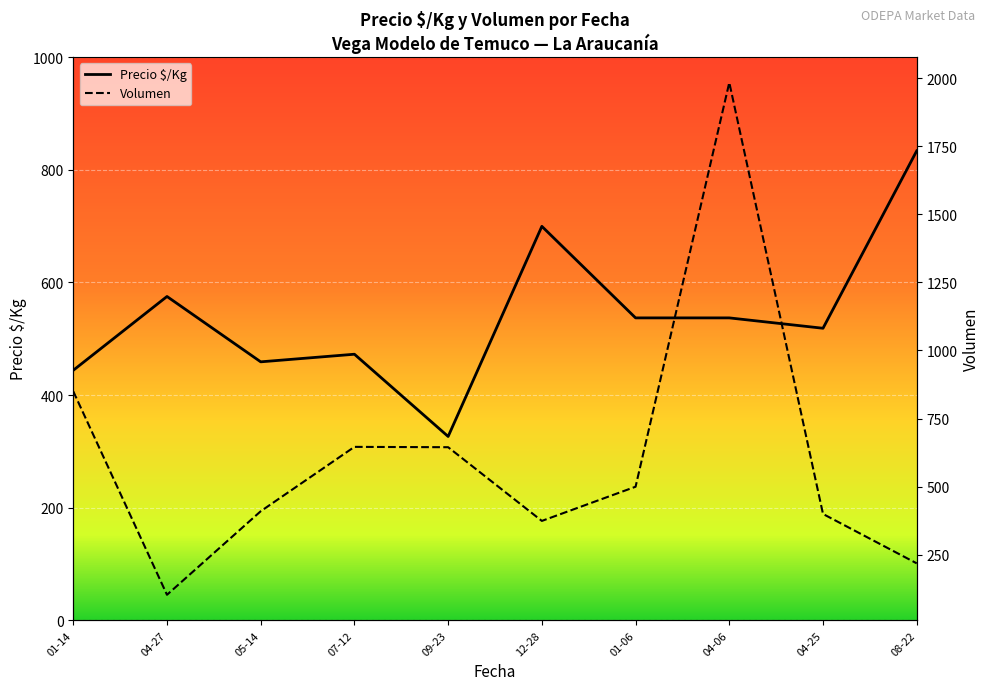

Is the value of Precio $/Kg at 01-06 greater than the value of Volumen at 12-28?

Yes